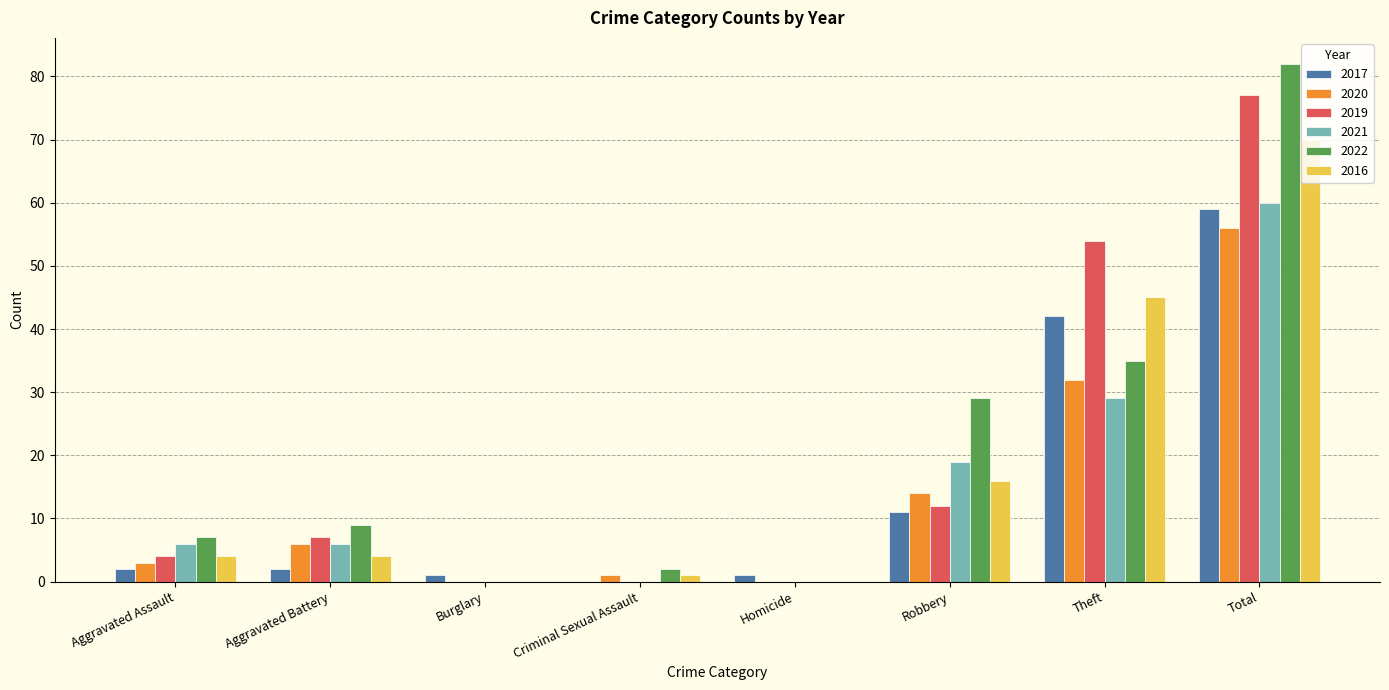

Reading left to right, extract all data points from this chart.

2017: 2	2	1	0	1	11	42	59
2020: 3	6	0	1	0	14	32	56
2019: 4	7	0	0	0	12	54	77
2021: 6	6	0	0	0	19	29	60
2022: 7	9	0	2	0	29	35	82
2016: 4	4	0	1	0	16	45	70